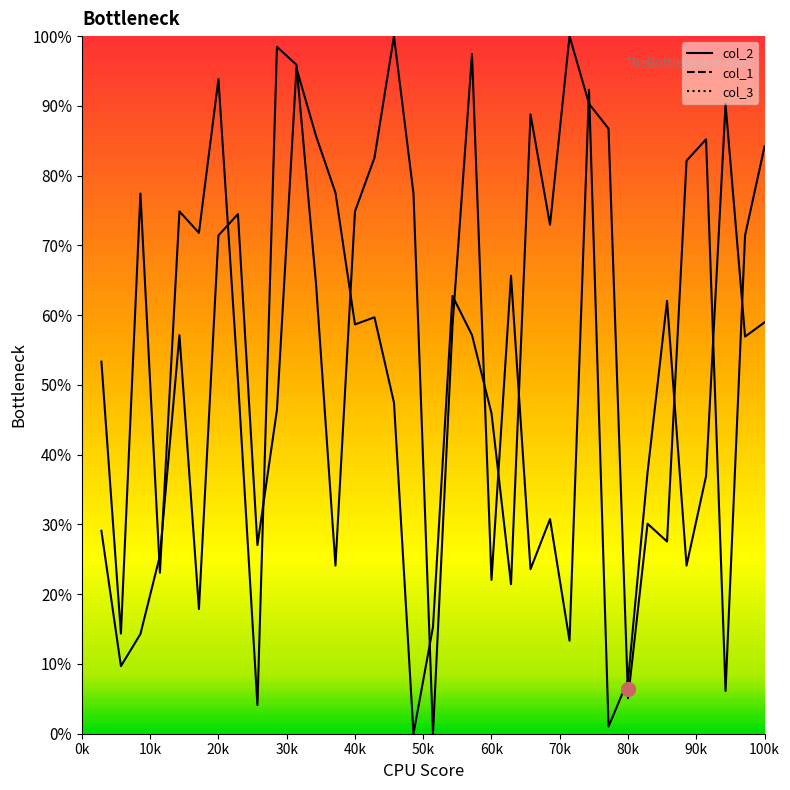

True or false: col_1 and col_2 cross at least once.

True